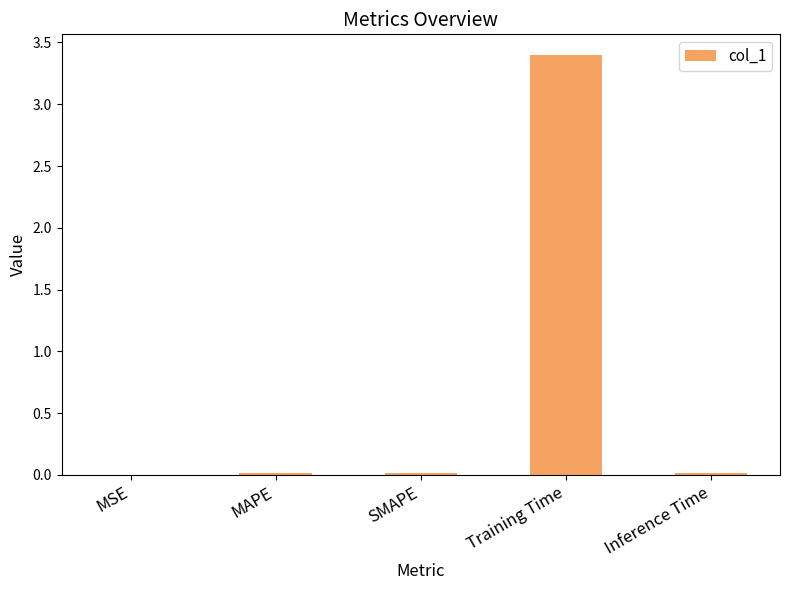

Which has a higher value, Training Time or MAPE?

Training Time